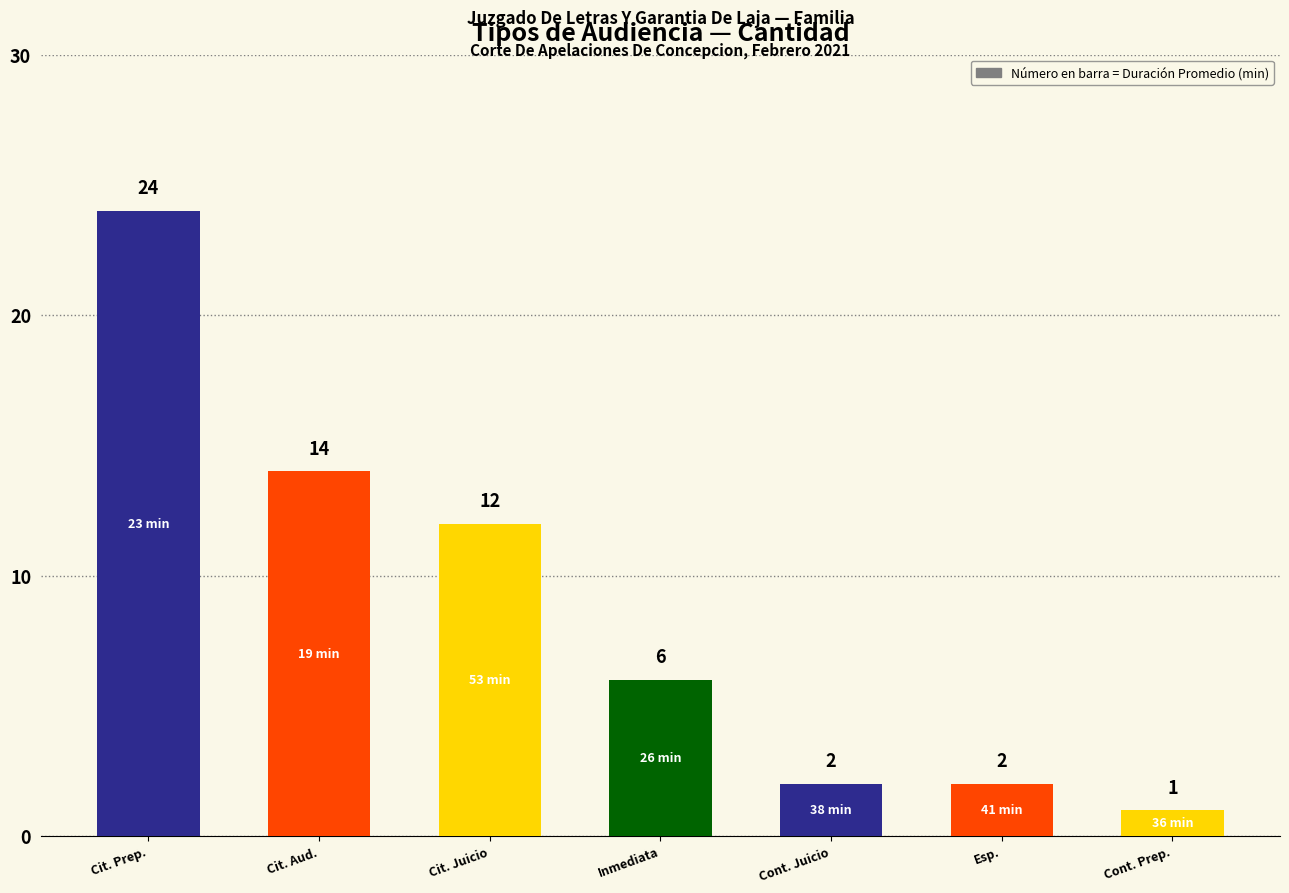

Approximately how many times larger is the value at Inmediata compared to Esp.?

3.0